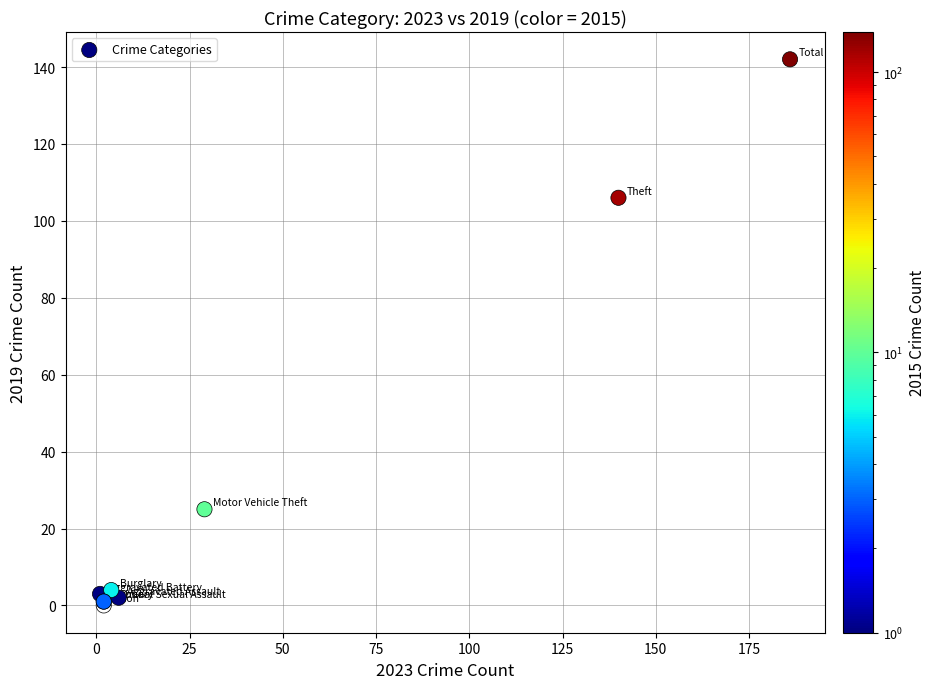

What Y value in the scatter plot is closest to 71?

106